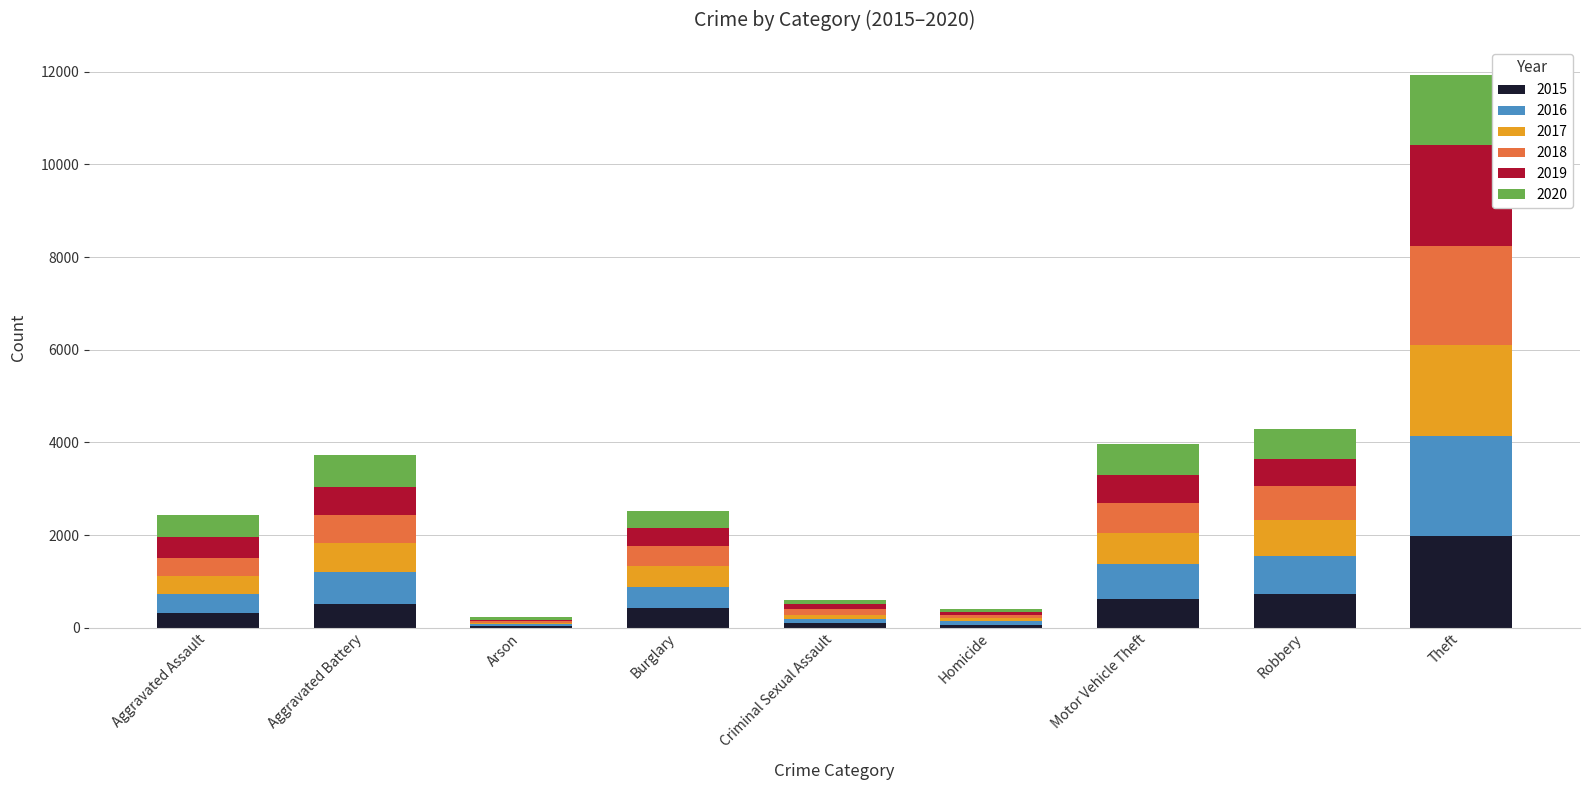

How many distinct data groups are displayed?

6